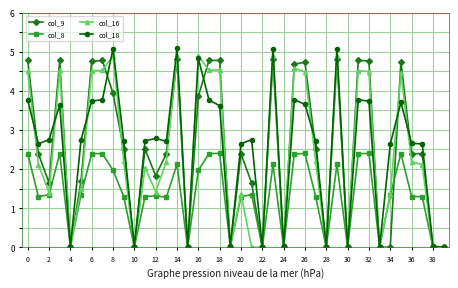

Which series has the widest spread of values?

col_18